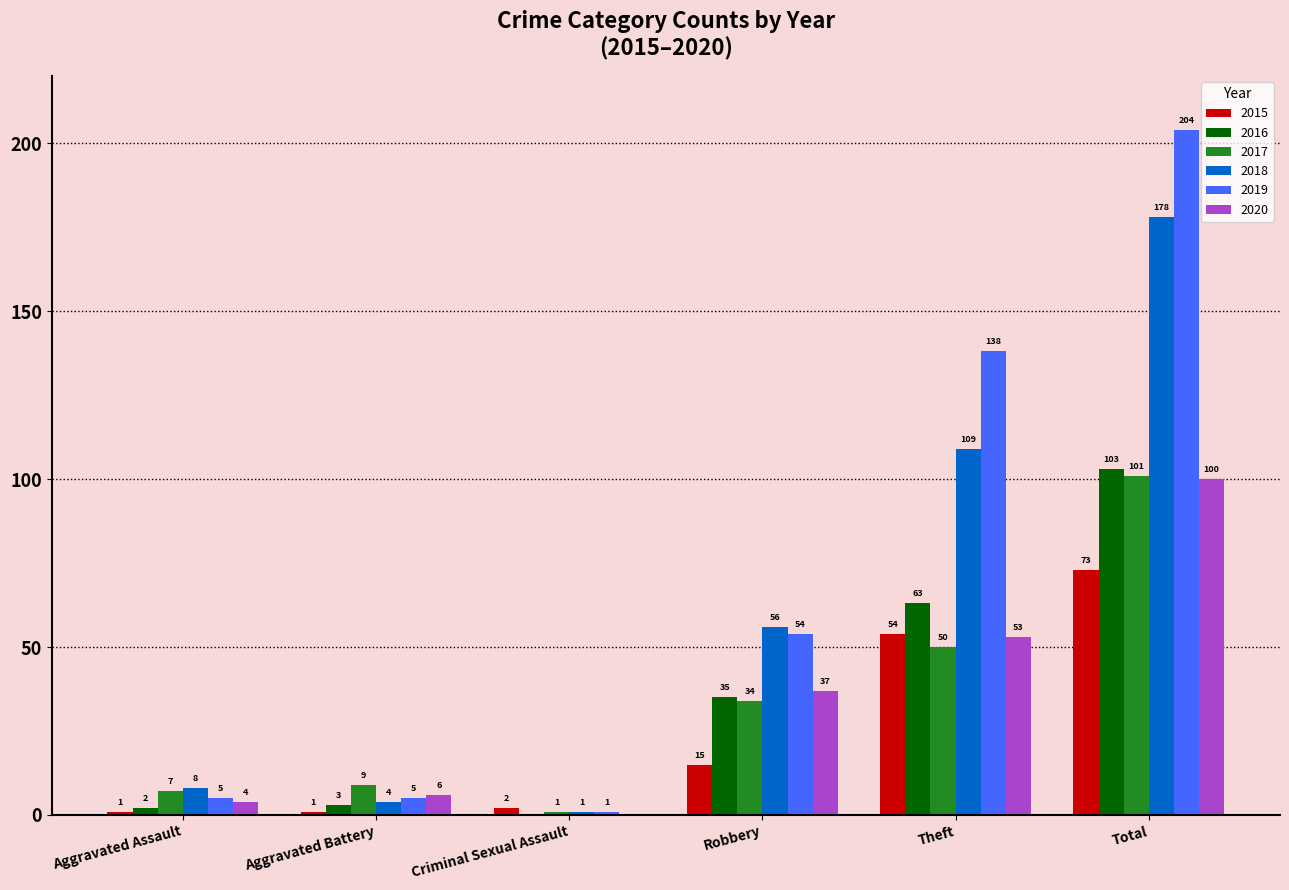

The 2016 series shows 103 at Total. True or false?

True